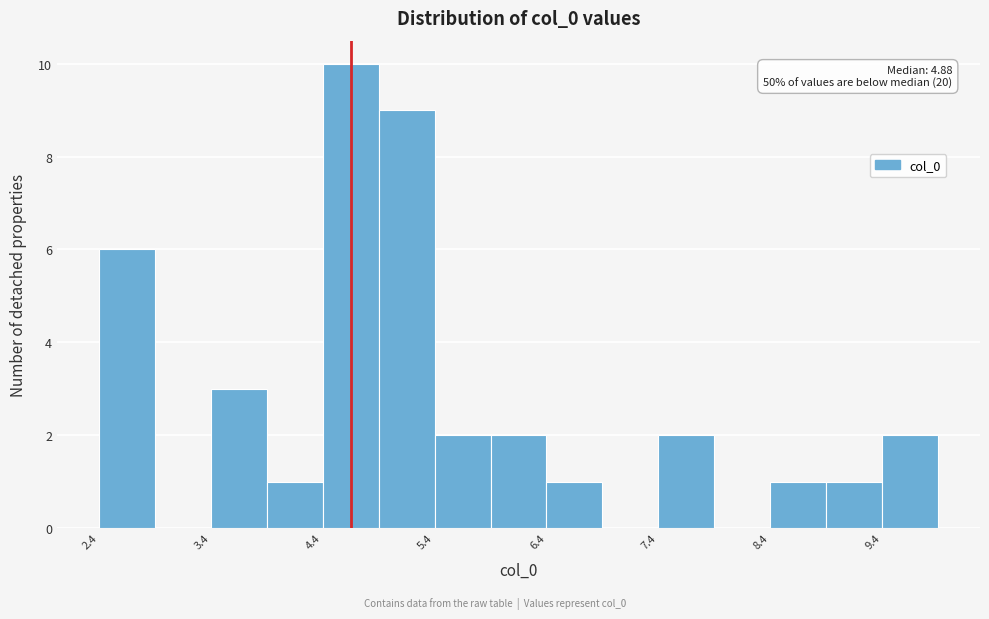

Read against the x-axis, roughly where is the centre of the tallest bar?

4.6